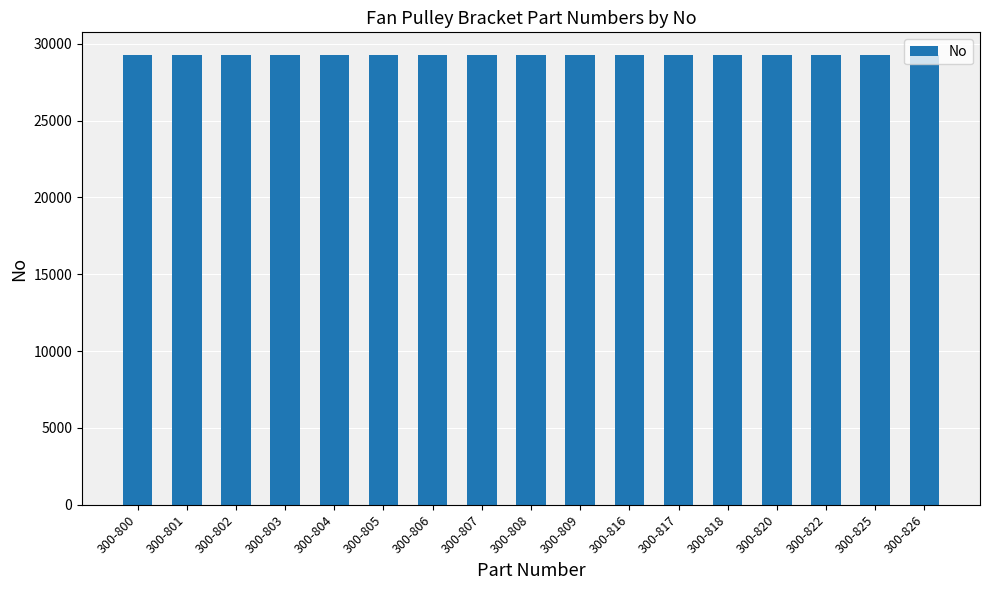

True or false: the data shows 29271 at 300-820.

True